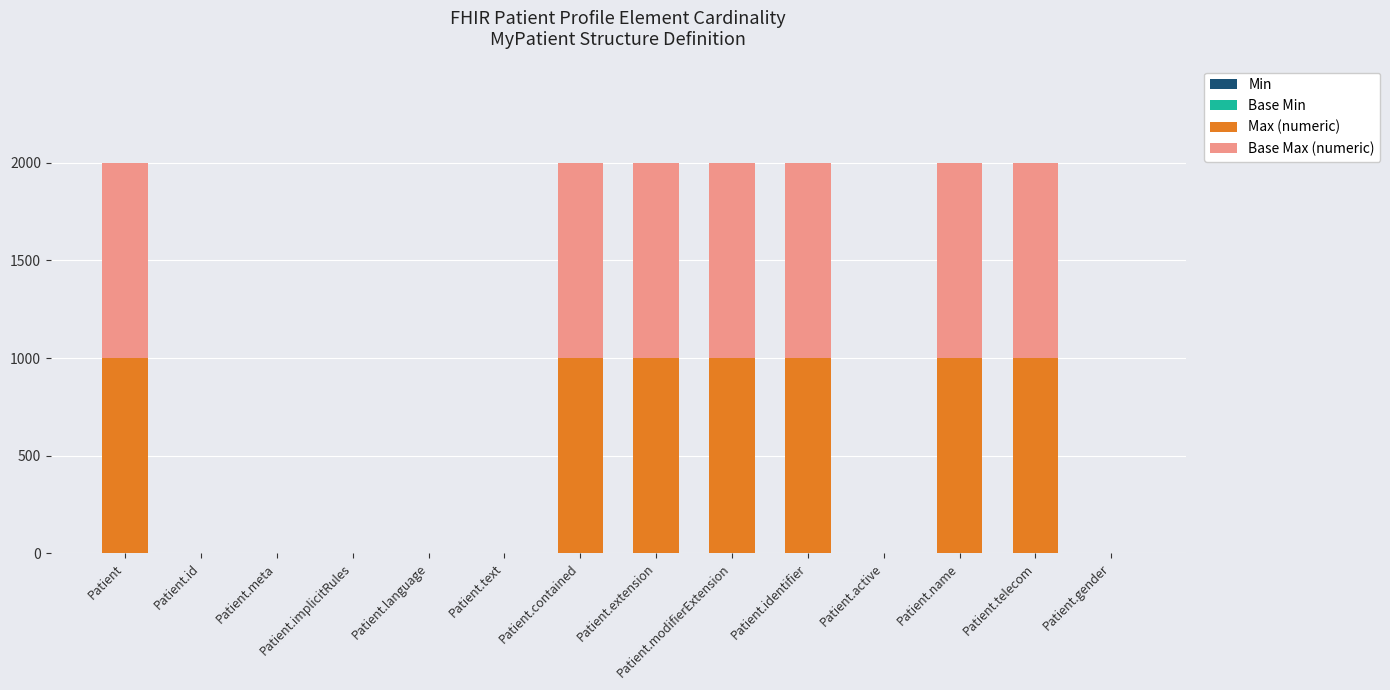

What is the total value across all series at Patient.contained?

1998